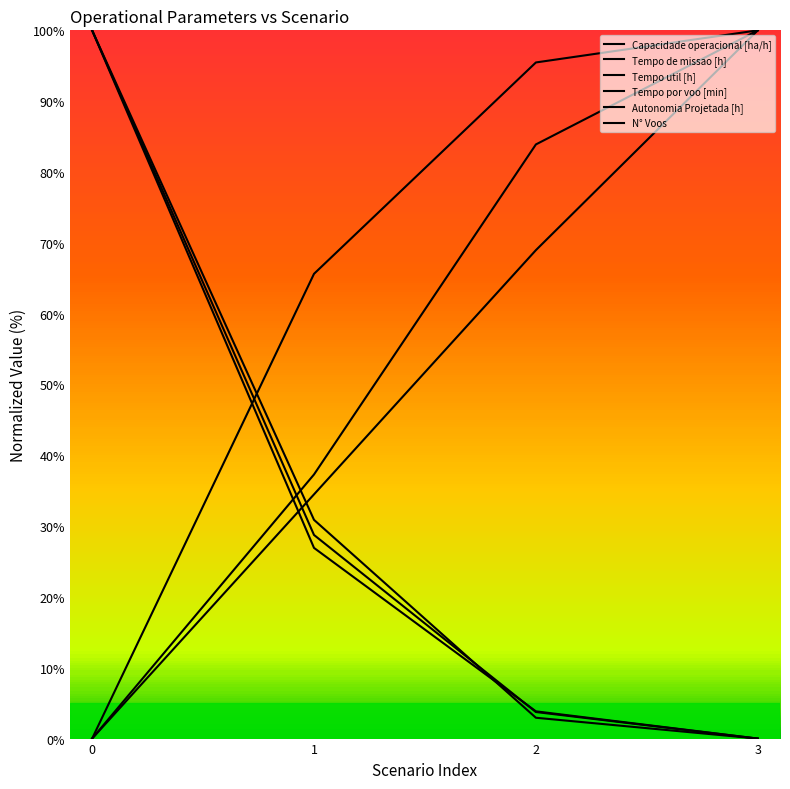

Between 2 and 0, which is larger?

2